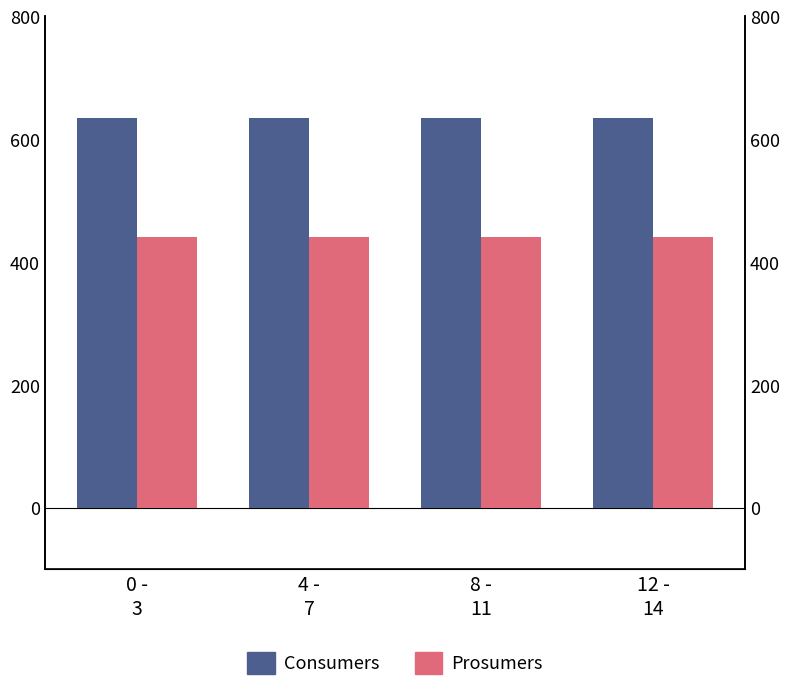

What is the average value of the Prosumers series?

440